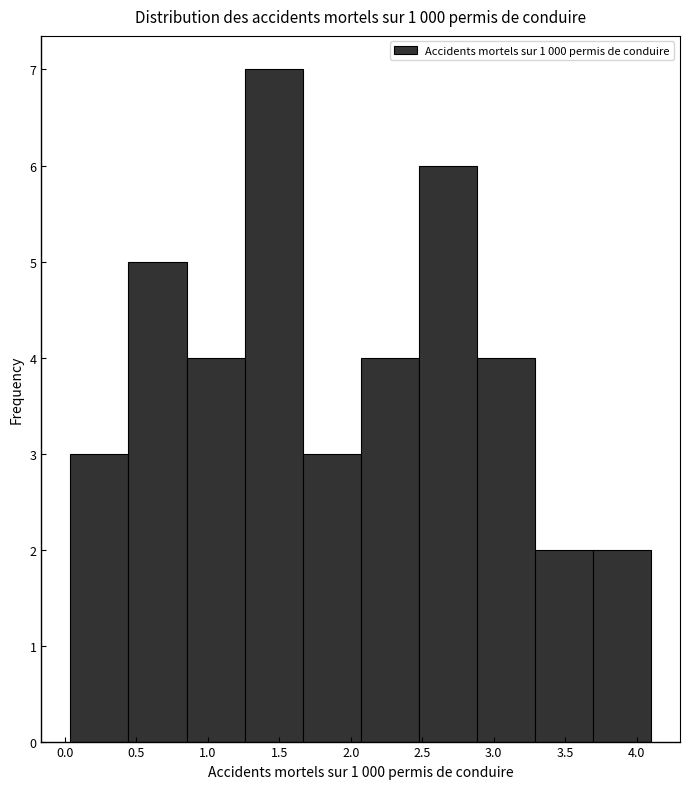

Which range on the x-axis has the tallest bar?

1.25 to 1.65